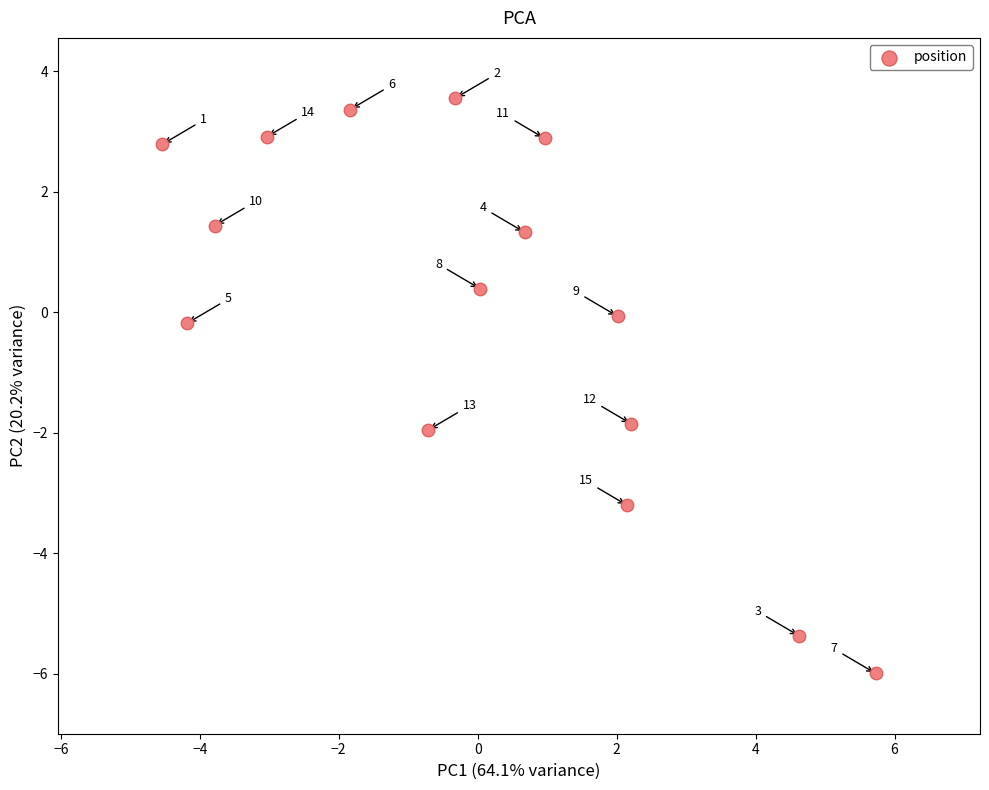

What is the range of Y values (max minus min)?

9.6